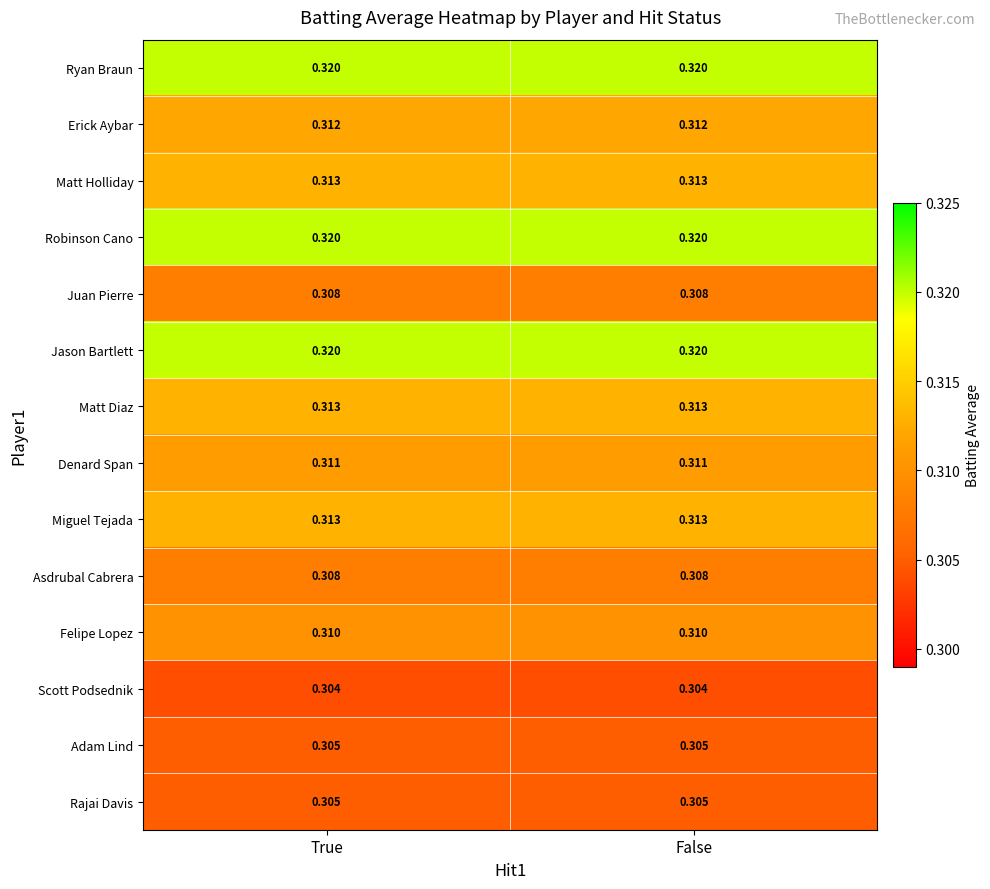

Count the number of data series in this chart.

14